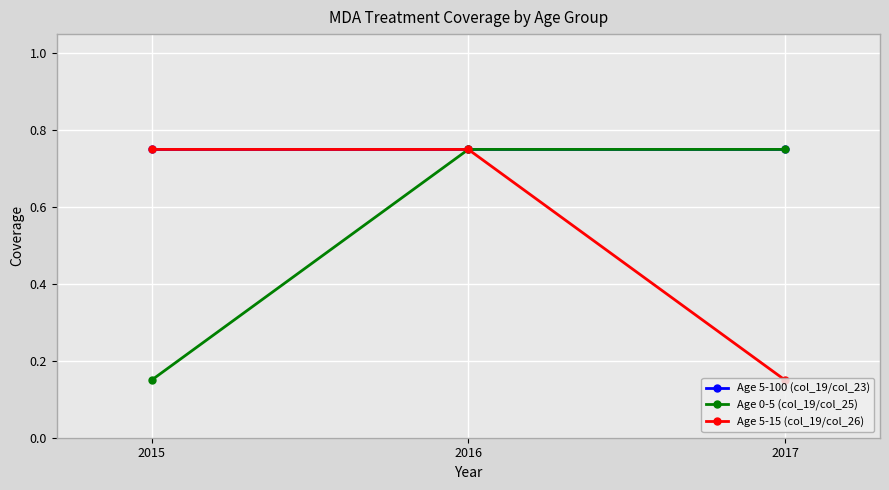

Does the chart display data point markers on the line(s)?

Yes